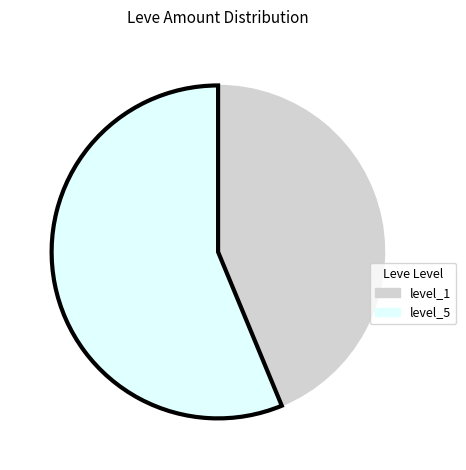

Does any single category account for the majority?

Yes